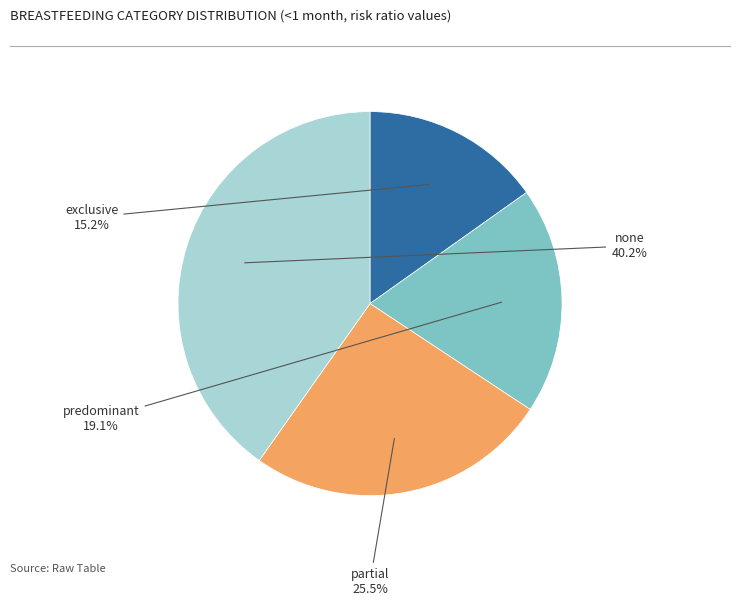

Is there a majority slice in this chart?

No